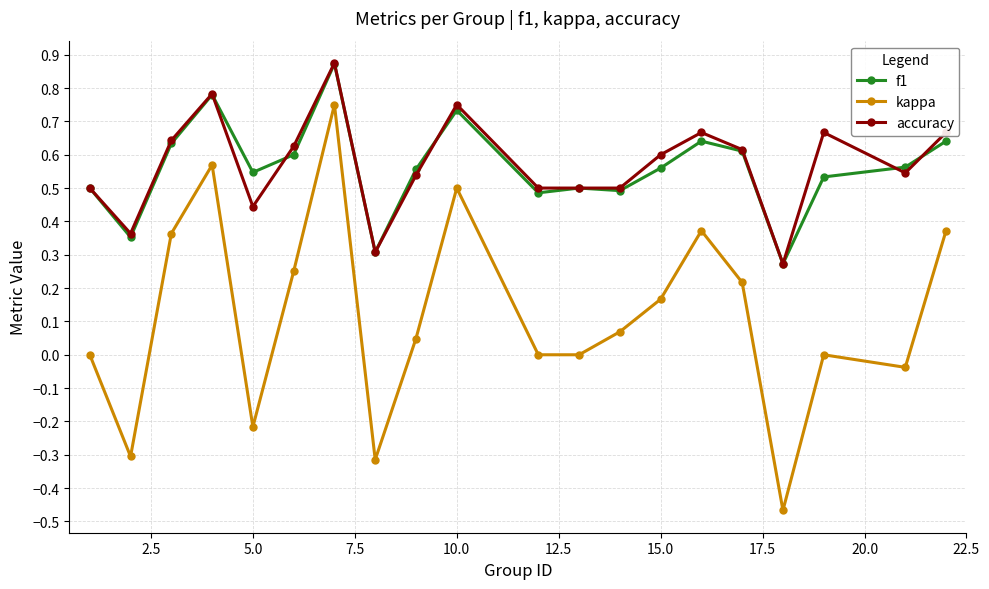

True or false: kappa and accuracy cross at least once.

False